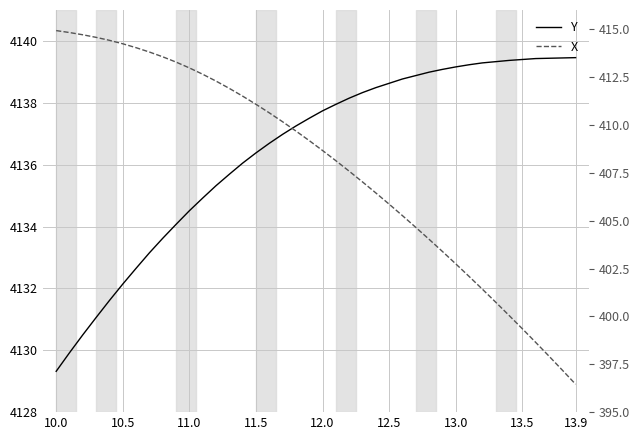

Reading left to right, transcribe all the data shown in this chart.

Y: 4129.3	4129.9	4130.5	4131.1	4131.6	4132.1	4132.6	4133.1	4133.6	4134.1	4134.5	4134.9	4135.3	4135.7	4136.1	4136.4	4136.7	4137.0	4137.2	4137.5	4137.7	4137.9	4138.1	4138.3	4138.5	4138.6	4138.8	4138.9	4139.0	4139.1	4139.2	4139.2	4139.3	4139.3	4139.4	4139.4	4139.4	4139.4	4139.4	4139.5
X: 414.9	414.8	414.7	414.6	414.4	414.2	414.0	413.8	413.6	413.3	413.0	412.6	412.3	411.9	411.5	411.1	410.6	410.2	409.7	409.2	408.7	408.1	407.6	407.0	406.4	405.9	405.3	404.6	404.0	403.4	402.7	402.1	401.4	400.7	400.1	399.4	398.6	397.9	397.2	396.5